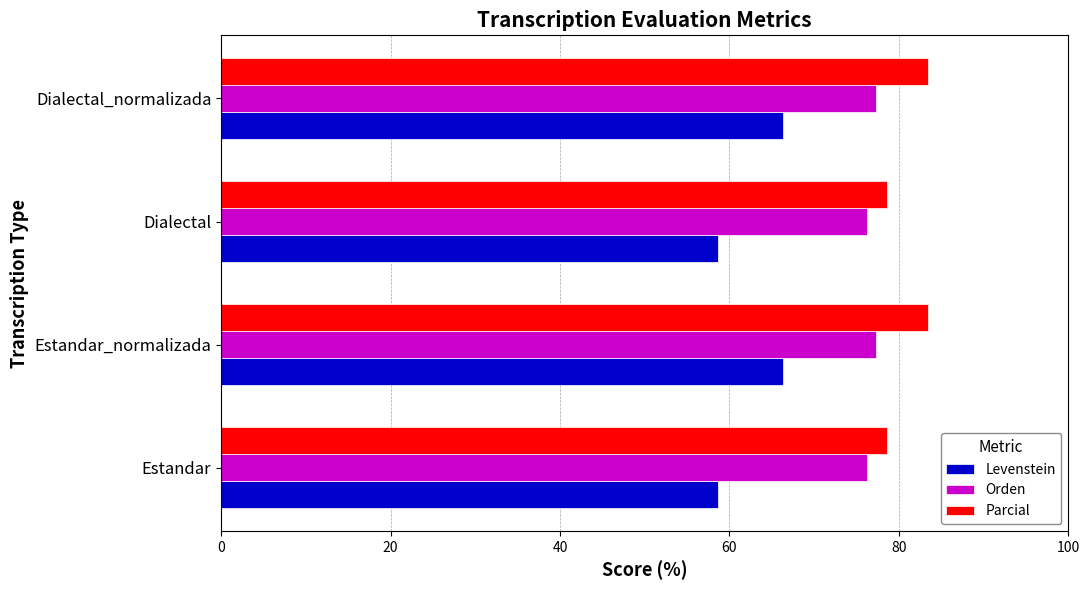

What is the spread (max minus min) of values at Estandar_normalizada?

17.2